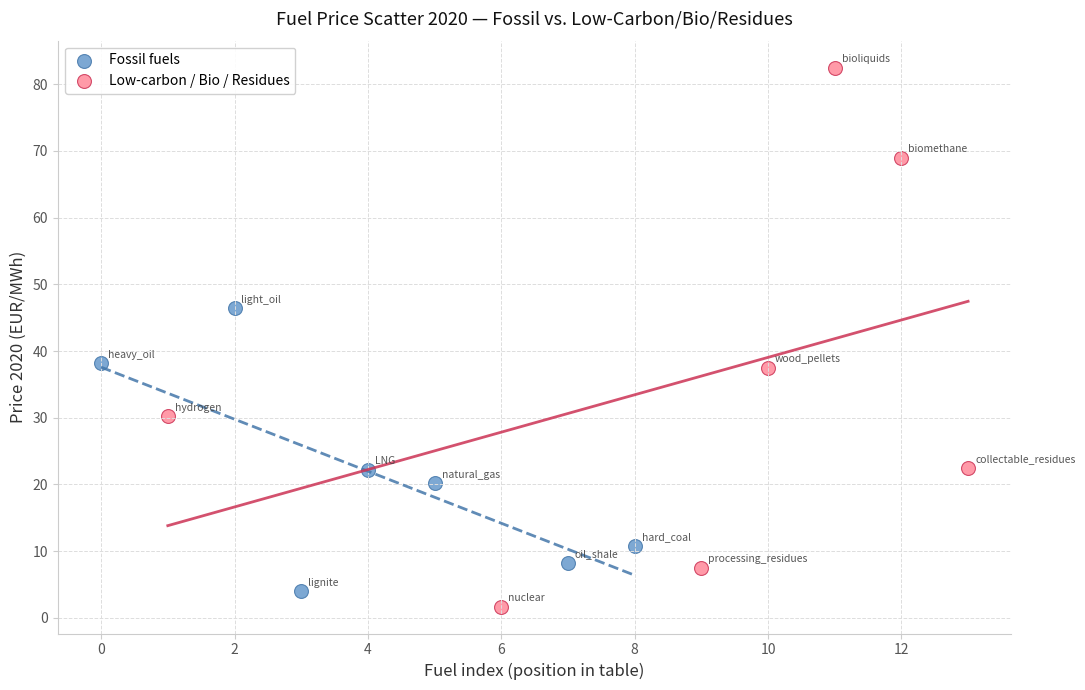

Which series contains the highest Y value?

Low-carbon / Bio / Residues